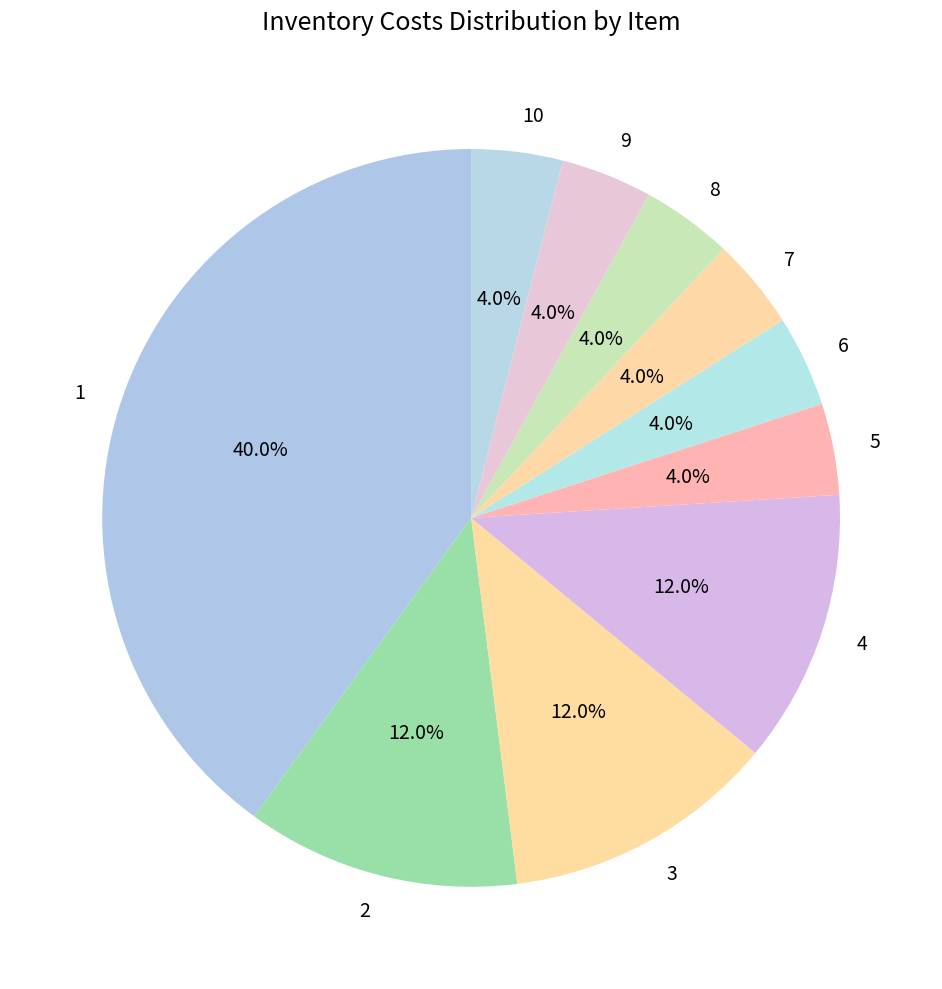

What is the ratio of the value at 5 to the value at 2?

0.3